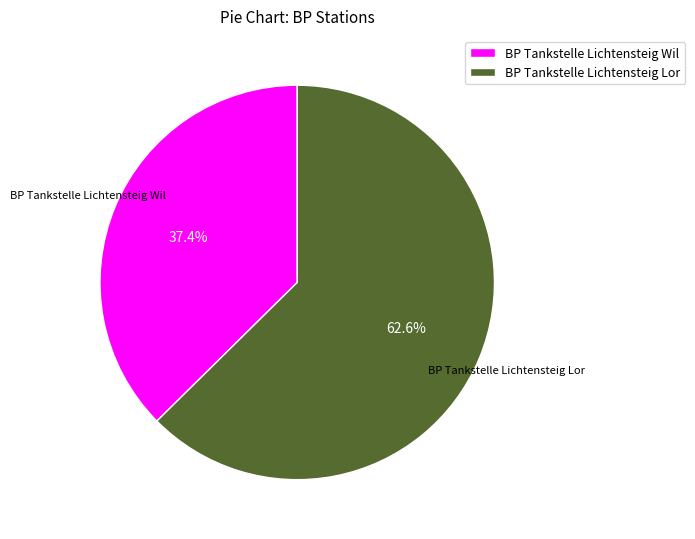

What is the ratio of the value at BP Tankstelle Lichtensteig Lor to the value at BP Tankstelle Lichtensteig Wil?

1.7